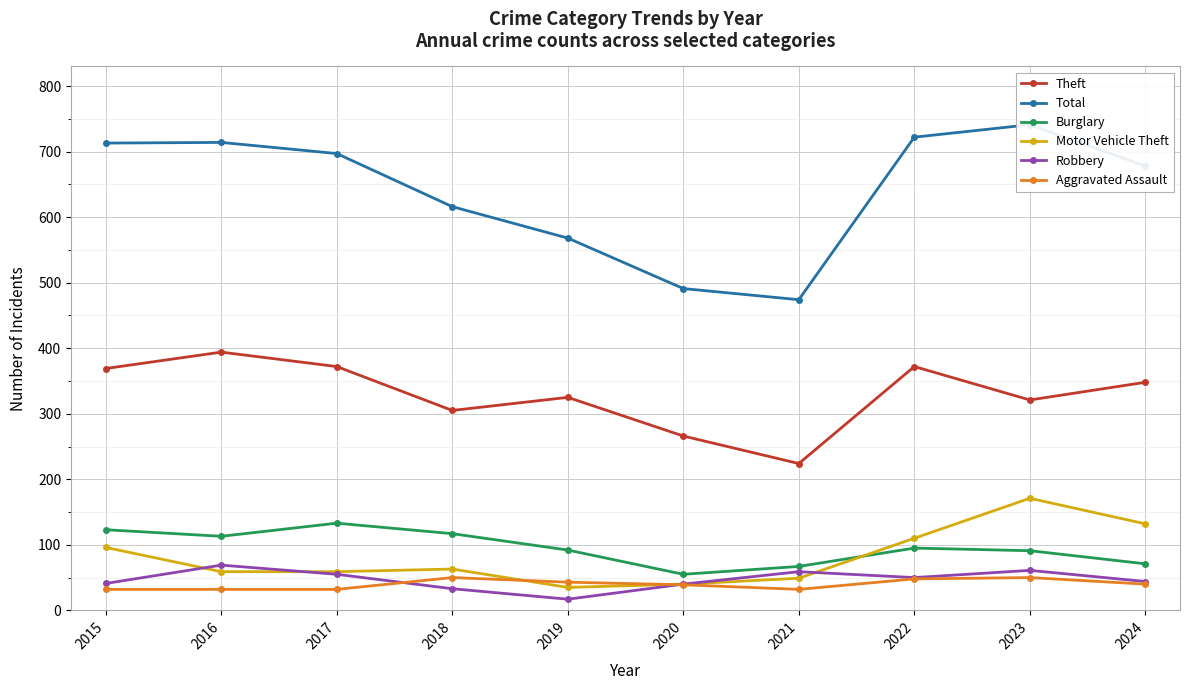

Count the number of data series in this chart.

6